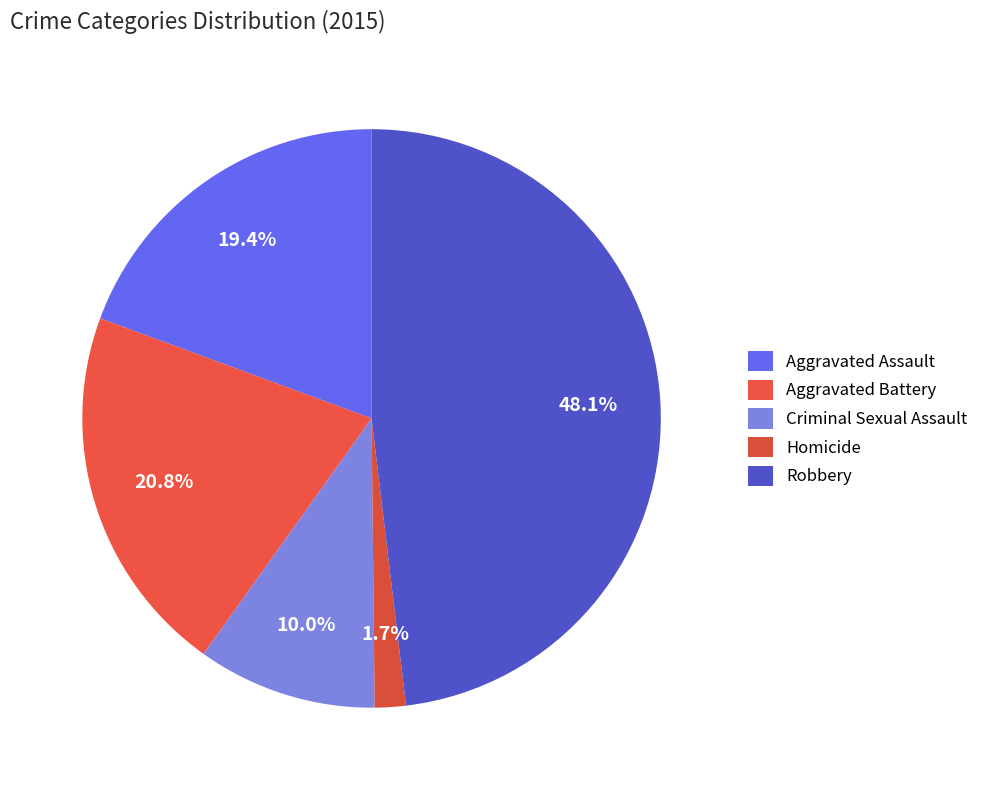

How many slices are in this pie chart?

5